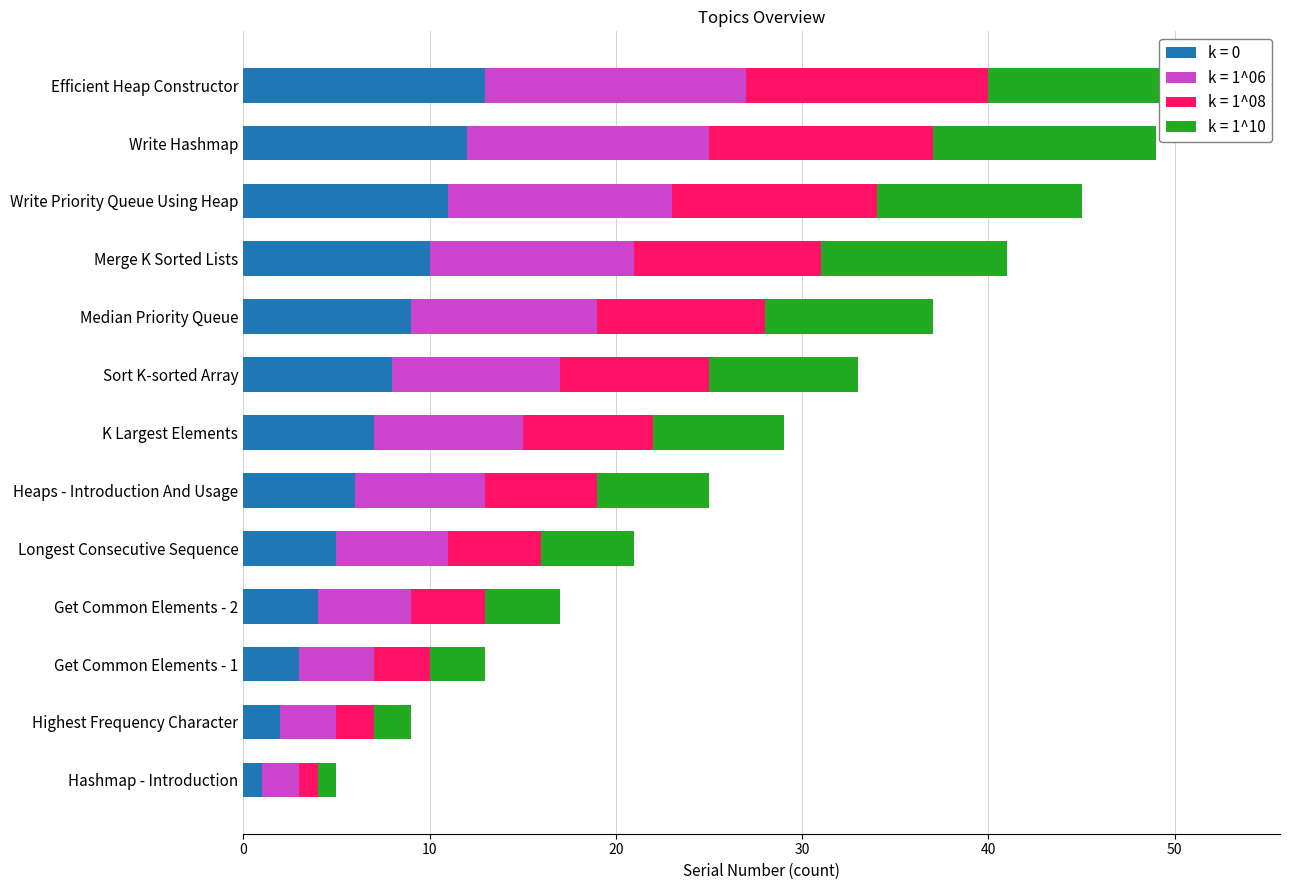

Between Merge K Sorted Lists and Sort K-sorted Array, which is larger?

Merge K Sorted Lists